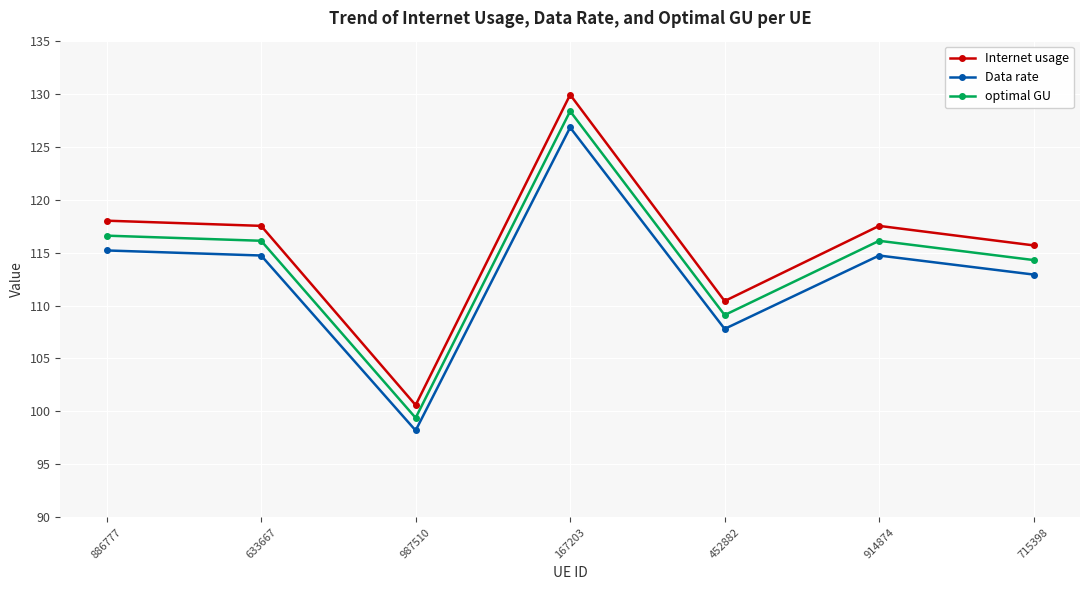

Which category has the highest value across all series?

167203